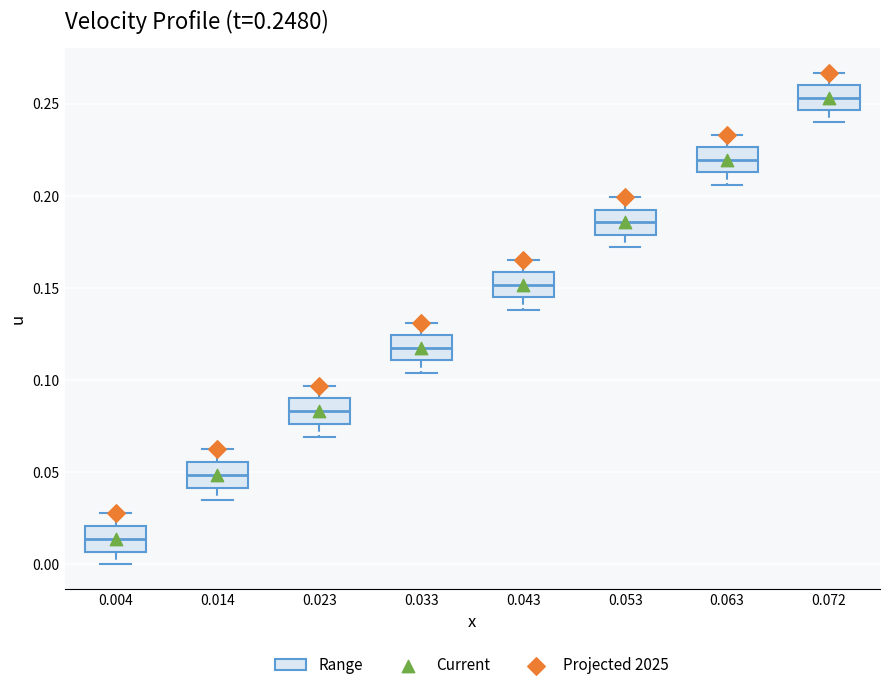

Which box's median line is the lowest?

0.004